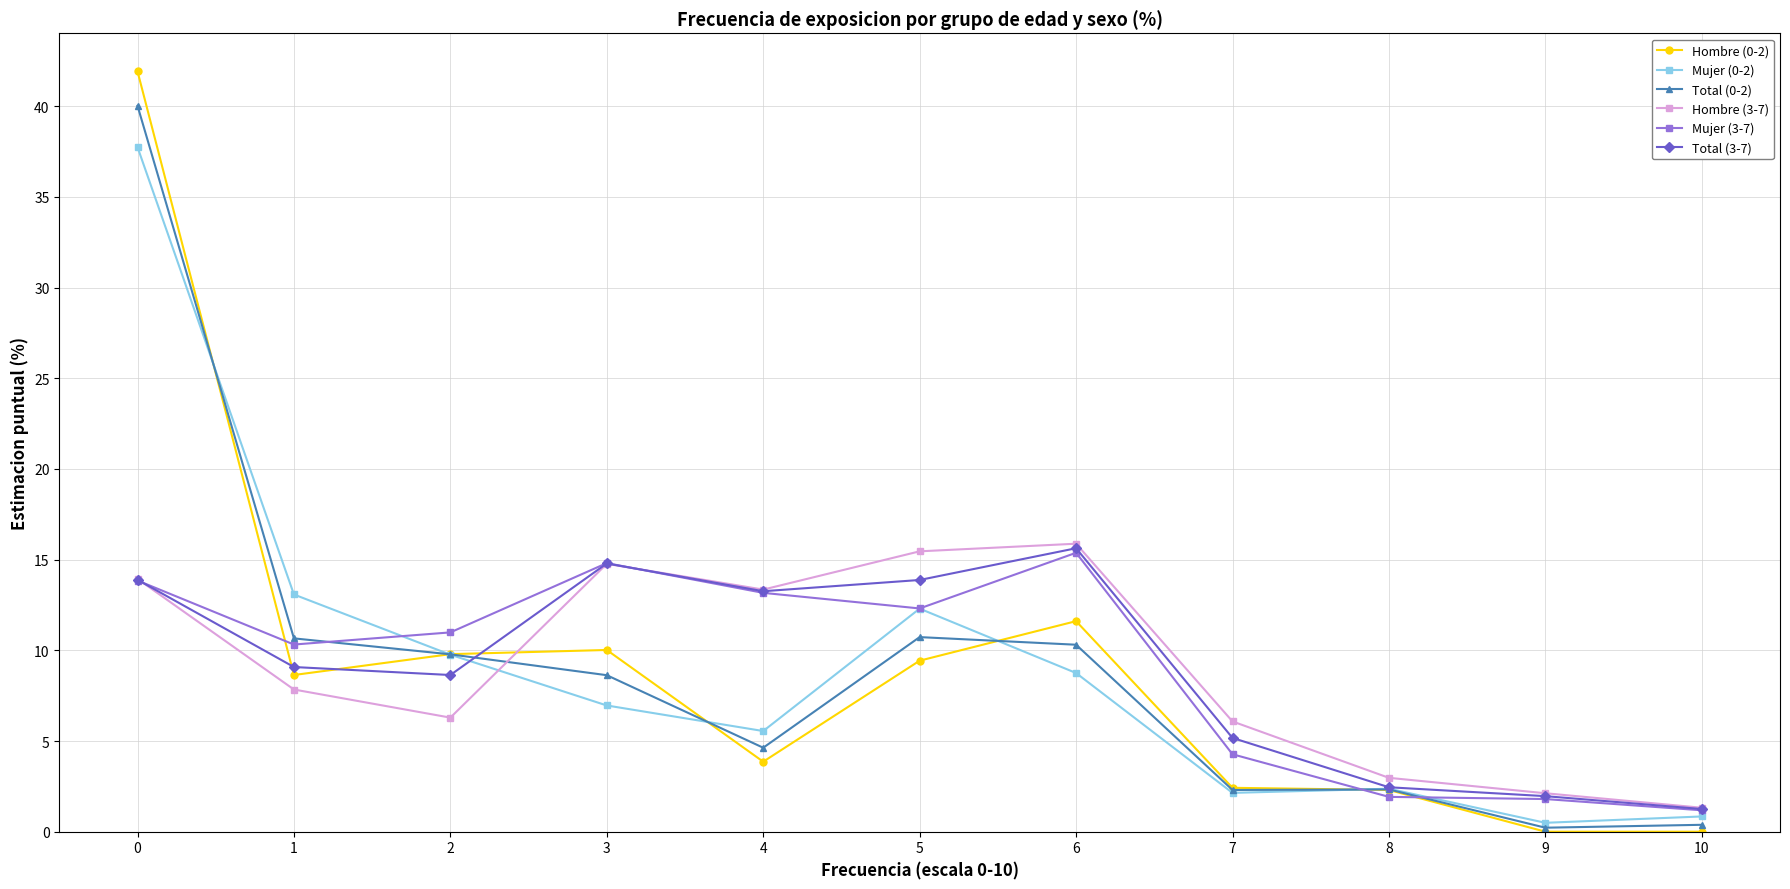

What are all the series names shown in the legend?

Hombre (0-2), Mujer (0-2), Total (0-2), Hombre (3-7), Mujer (3-7), Total (3-7)